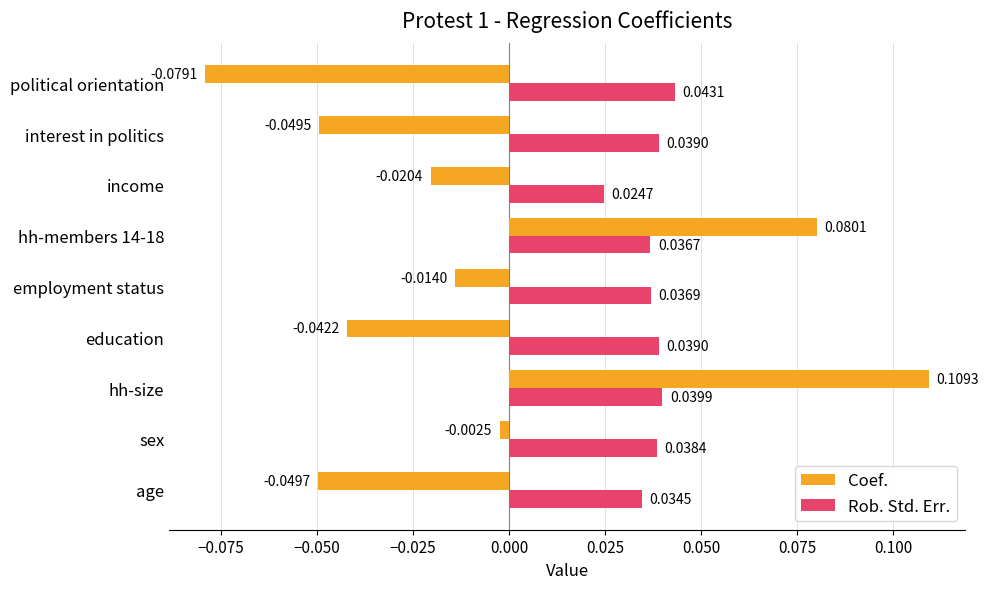

Rank the series by their maximum value, from highest to lowest.

Coef., Rob. Std. Err.